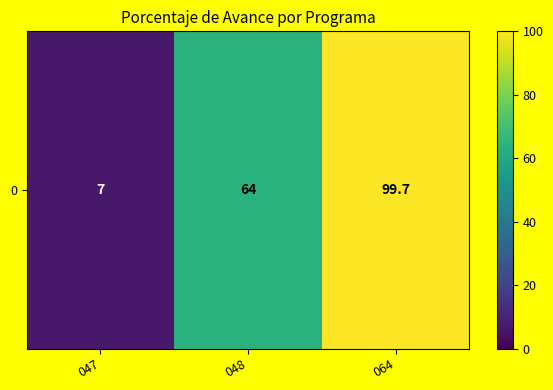

The value at 064 is 25.8. True or false?

False